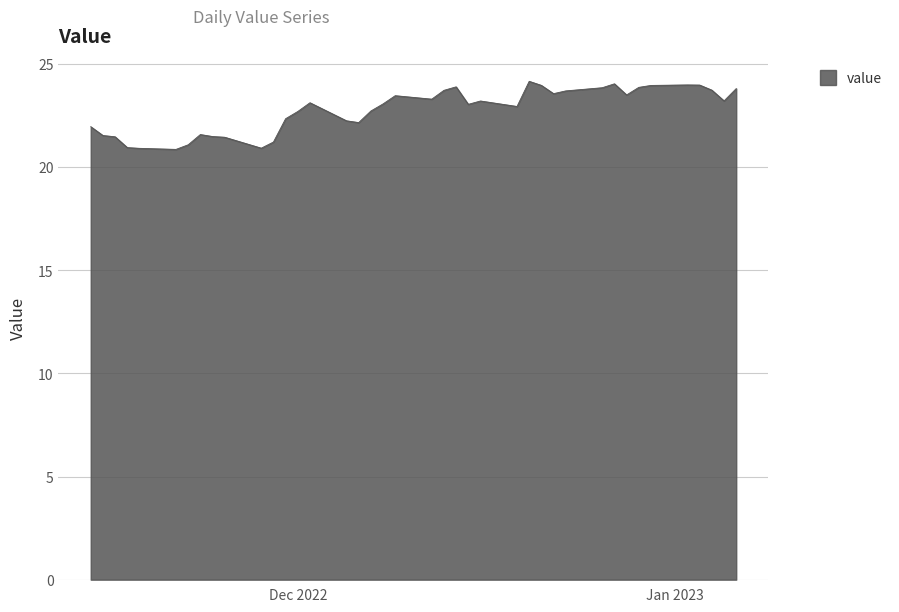

What is the greatest value displayed?

24.2